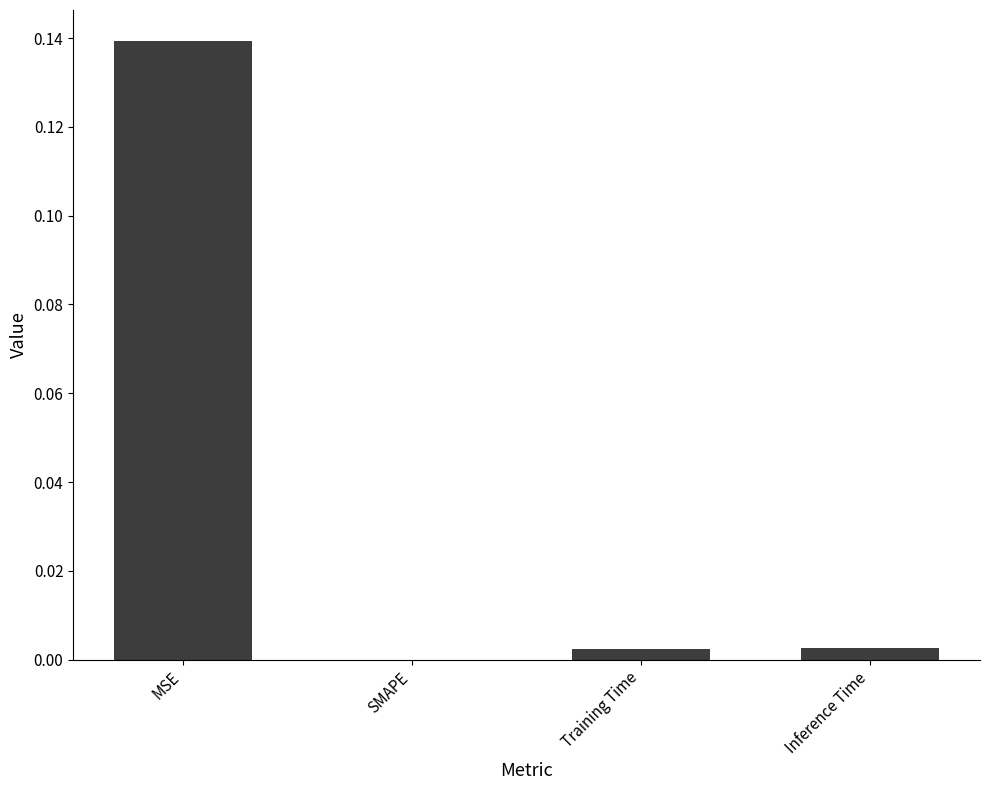

Between MSE and Inference Time, which is larger?

MSE